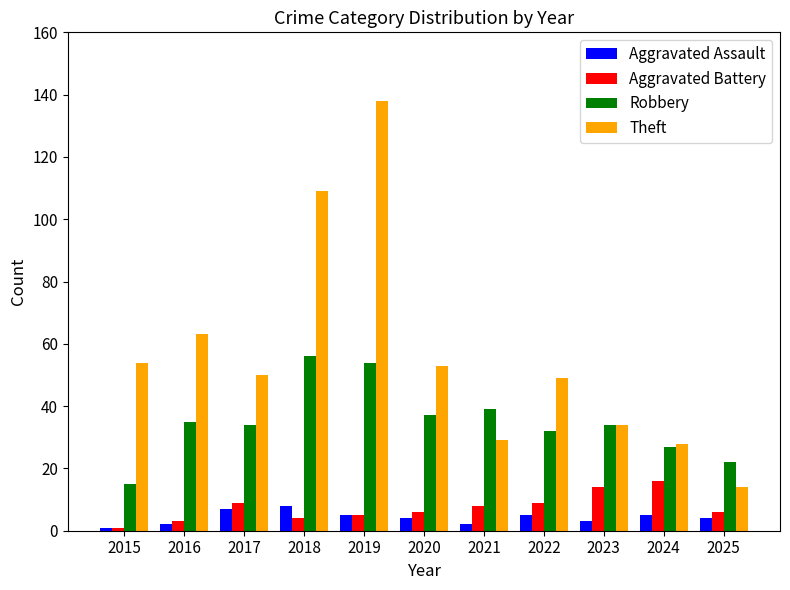

Where is Theft nearest to the value 76?

2016